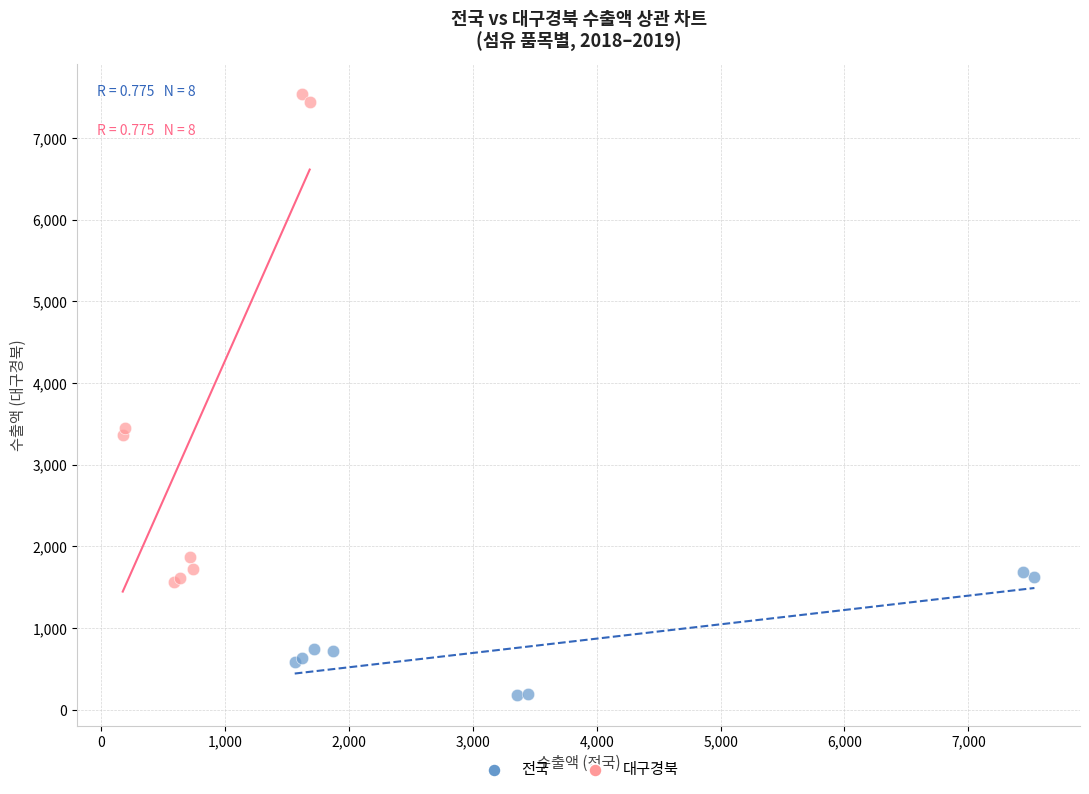

Which series reaches the maximum Y coordinate?

대구경북